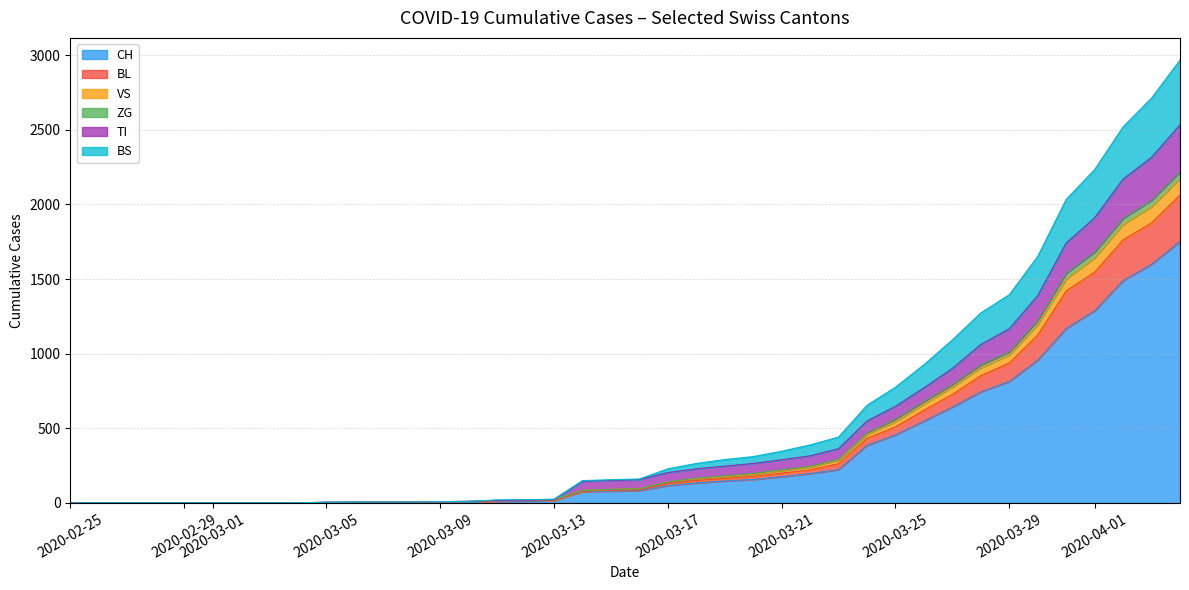

What is the maximum value for CH?

1753